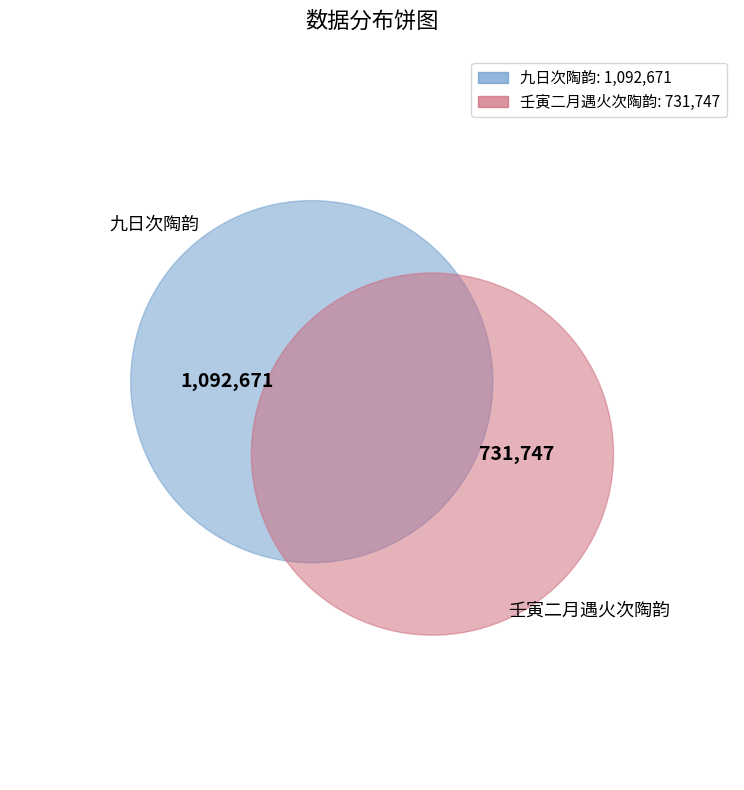

True or false: 九日次陶韵 accounts for 60% of the total.

True